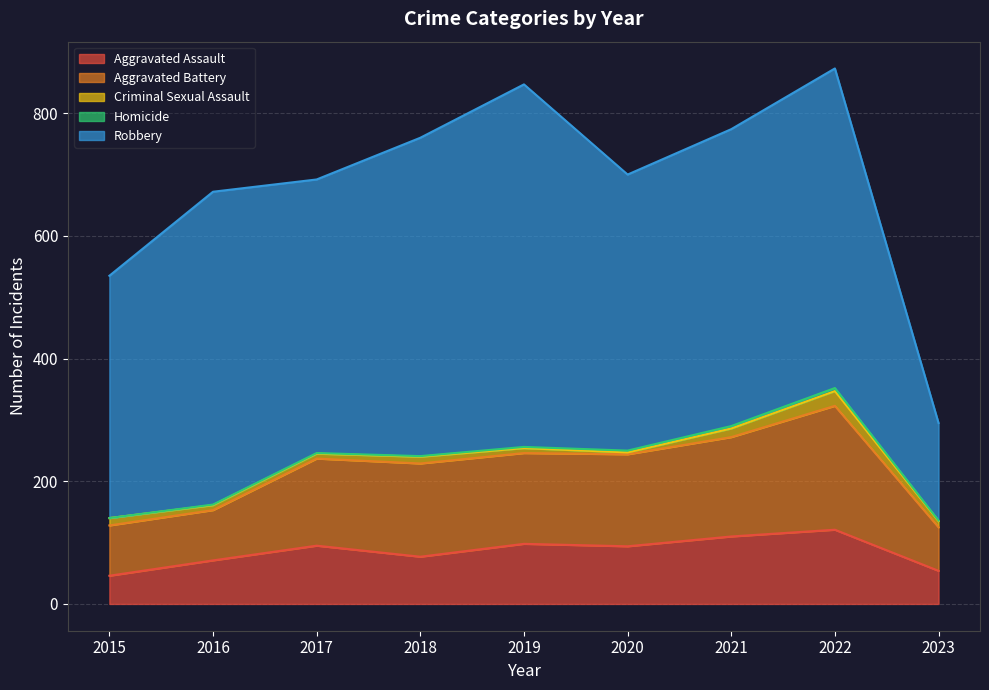

True or false: Homicide and Aggravated Assault cross at least once.

False